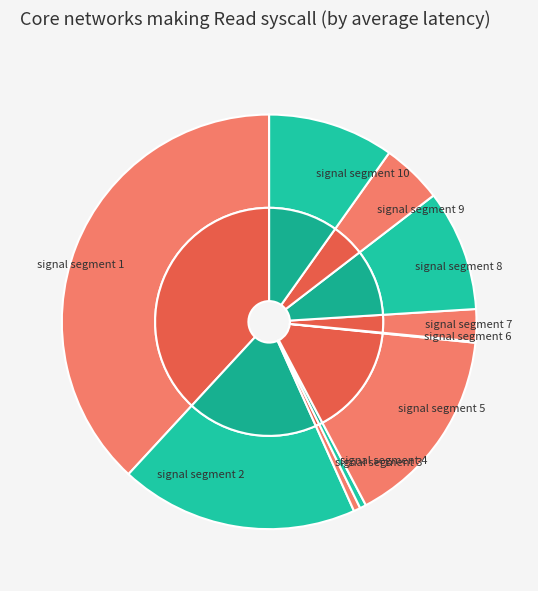

How many slices are in this pie chart?

10